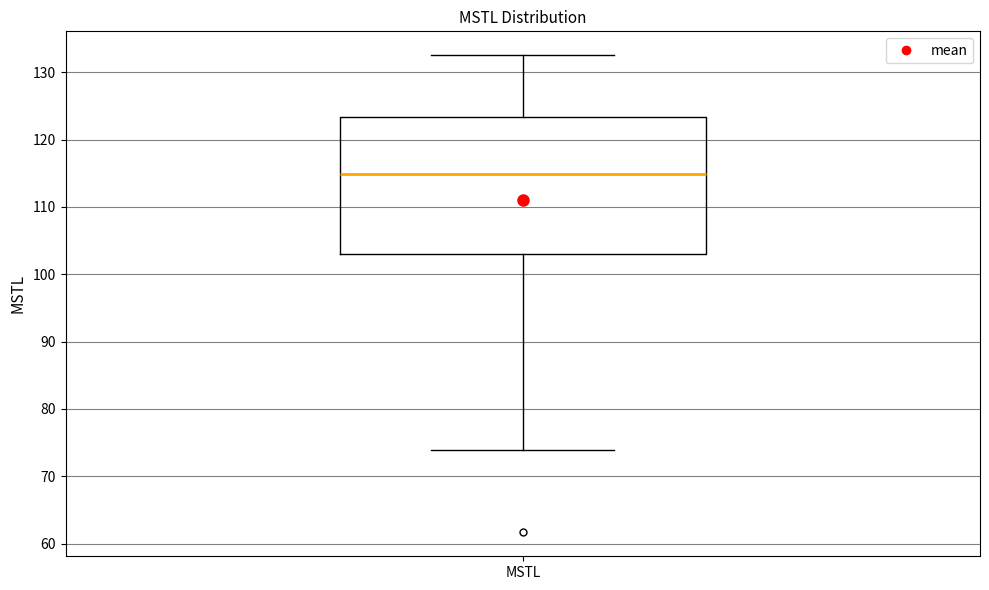

Where is the lower edge of the box for MSTL on the y-axis? The values are not printed on the chart, so give them approximately, as read against the axis.

103